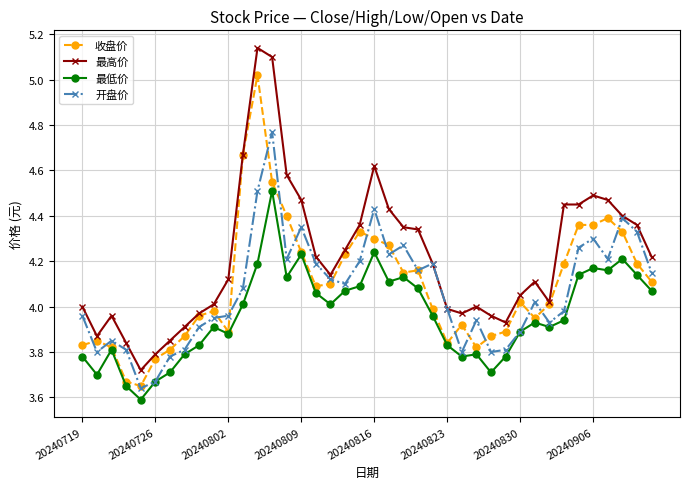

True or false: 最低价 and 最高价 intersect in this chart.

False